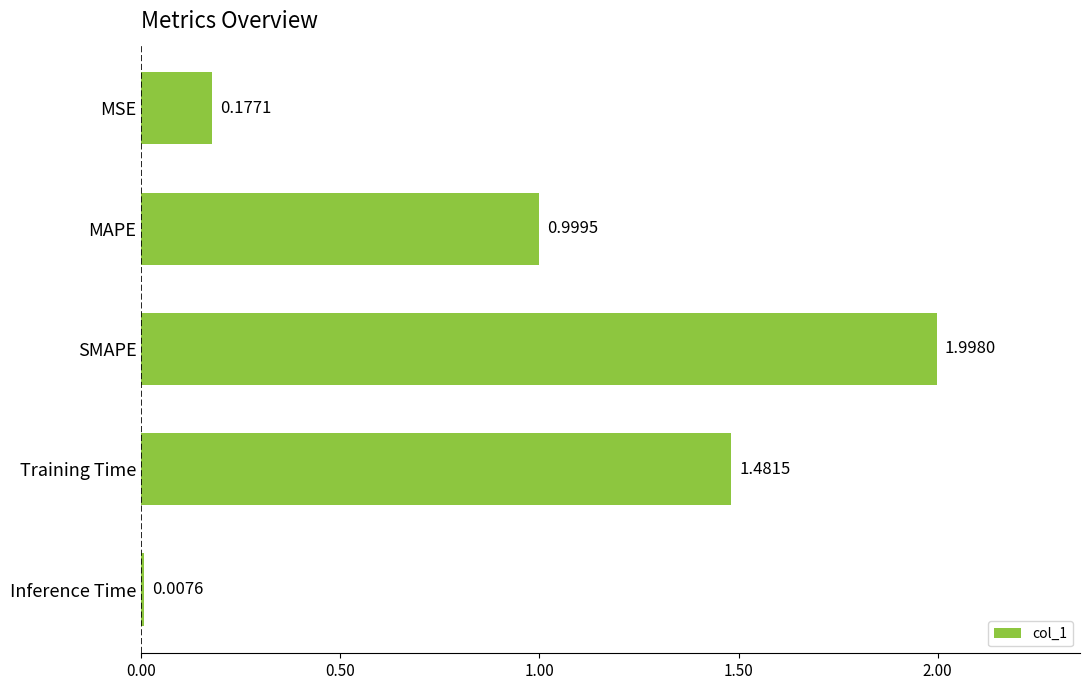

Rank the categories by value from highest to lowest.

SMAPE, Training Time, MAPE, MSE, Inference Time